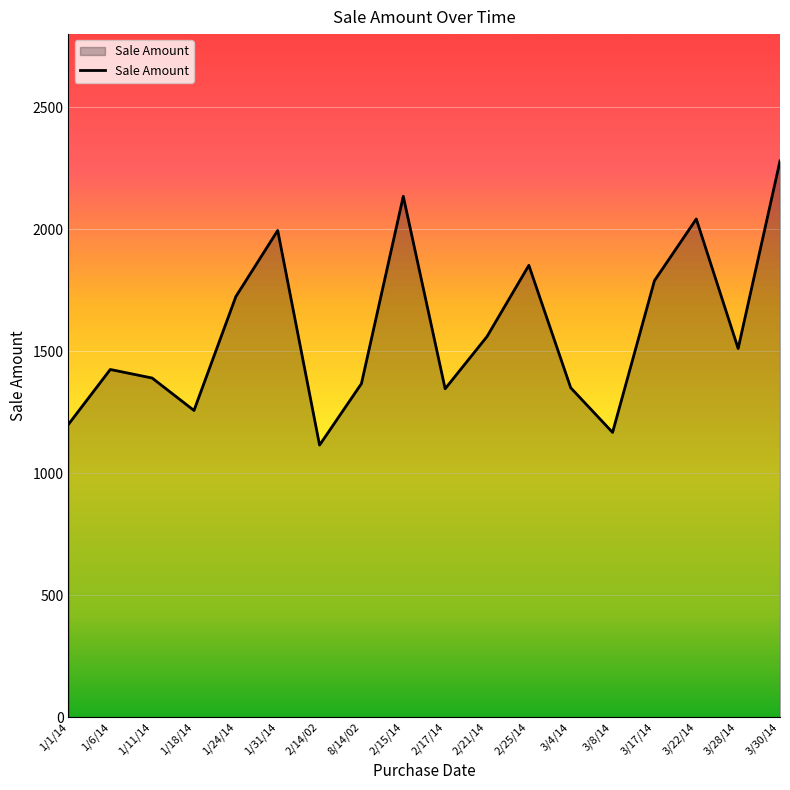

What is the greatest value displayed?

2280